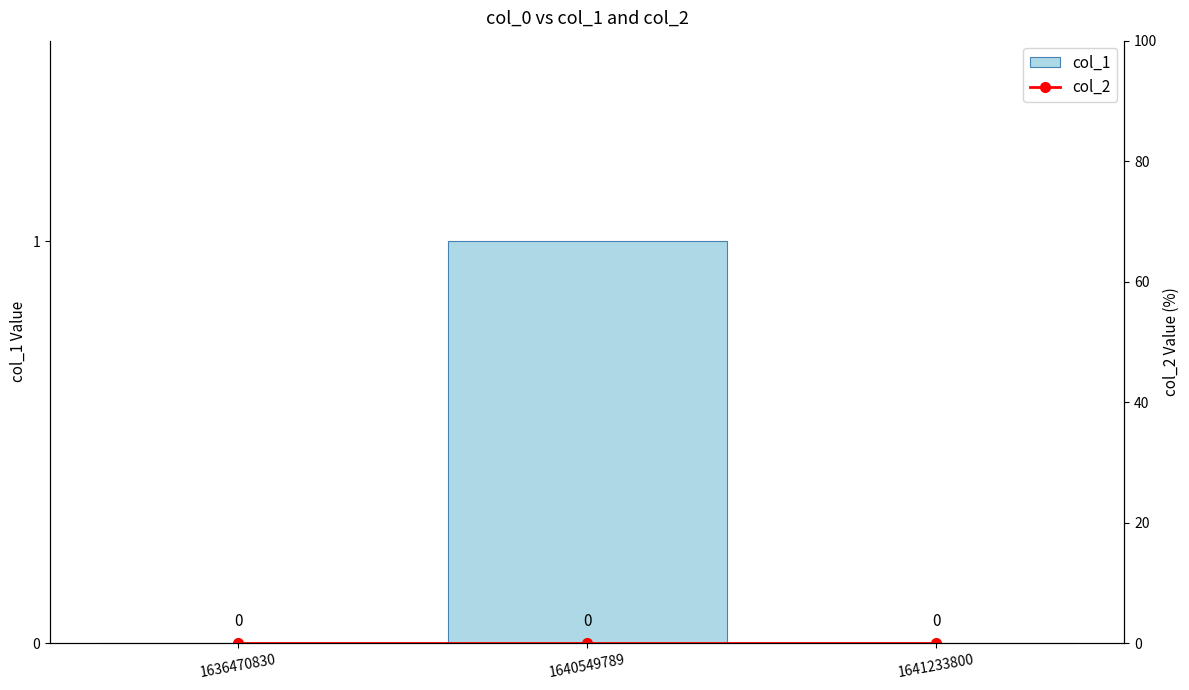

Which series has the largest total across all categories?

col_1